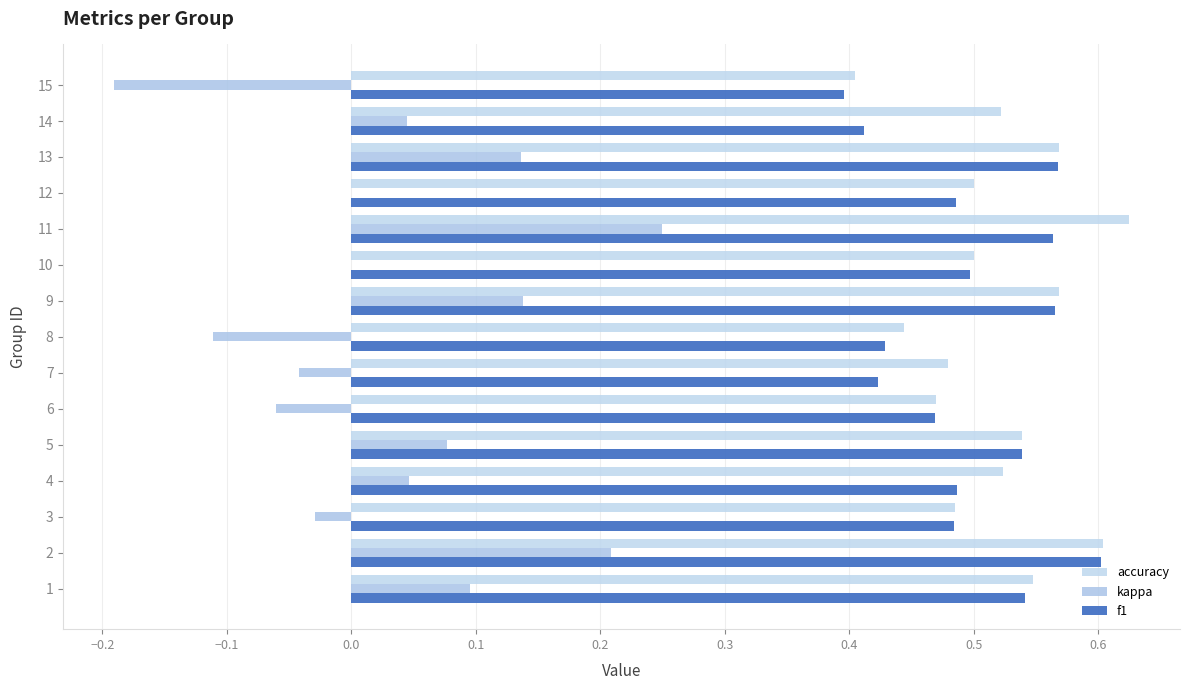

Reading left to right, list all the values displayed in this chart.

accuracy: 0.5	0.6	0.5	0.5	0.5	0.5	0.5	0.4	0.6	0.5	0.6	0.5	0.6	0.5	0.4
kappa: 0.1	0.2	-0.0	0.0	0.1	-0.1	-0.0	-0.1	0.1	0.0	0.2	0.0	0.1	0.0	-0.2
f1: 0.5	0.6	0.5	0.5	0.5	0.5	0.4	0.4	0.6	0.5	0.6	0.5	0.6	0.4	0.4